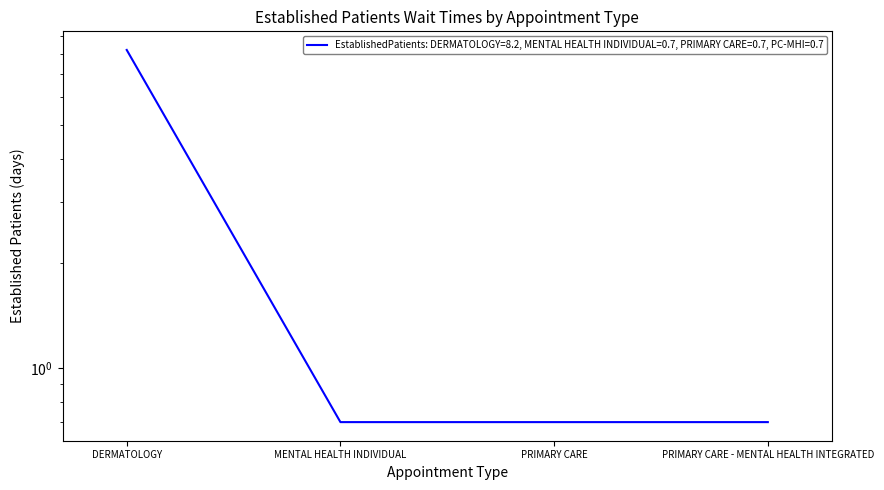

Reading left to right, what are all the values shown in this chart?

DERMATOLOGY=8.2	MENTAL HEALTH INDIVIDUAL=0.7	PRIMARY CARE=0.7	PRIMARY CARE - MENTAL HEALTH INTEGRATED=0.7